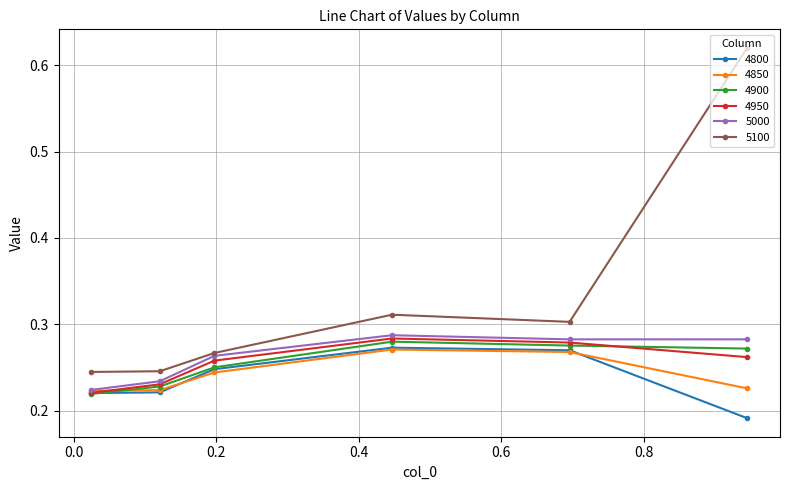

True or false: 4900 has more than 2 points higher than both neighbors.

False